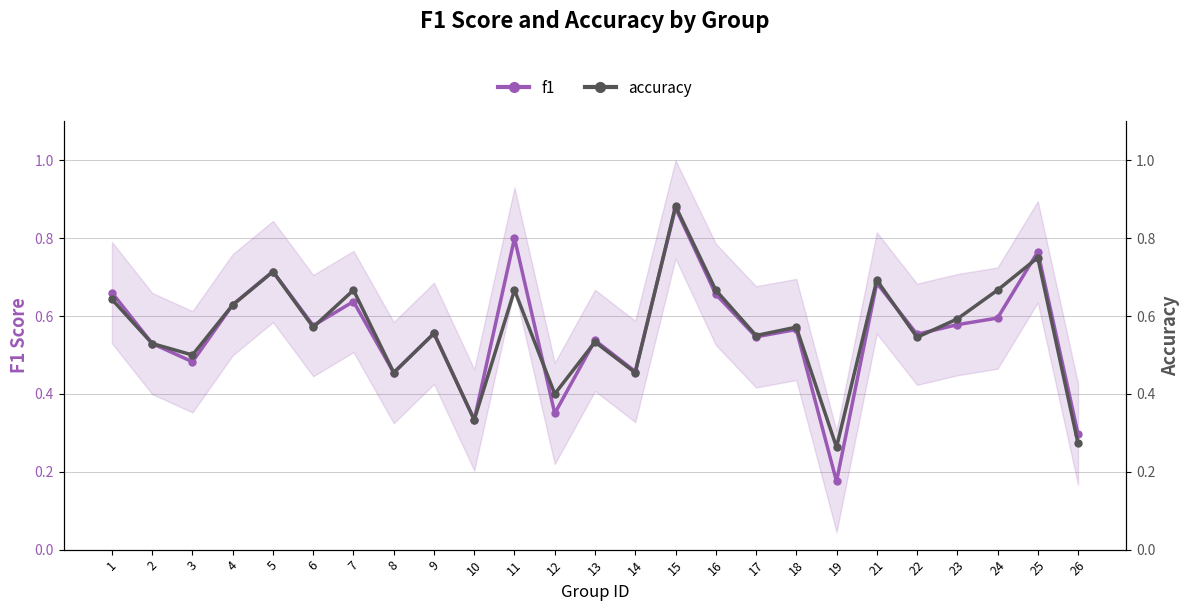

What is the total value across all series at 4?

1.3